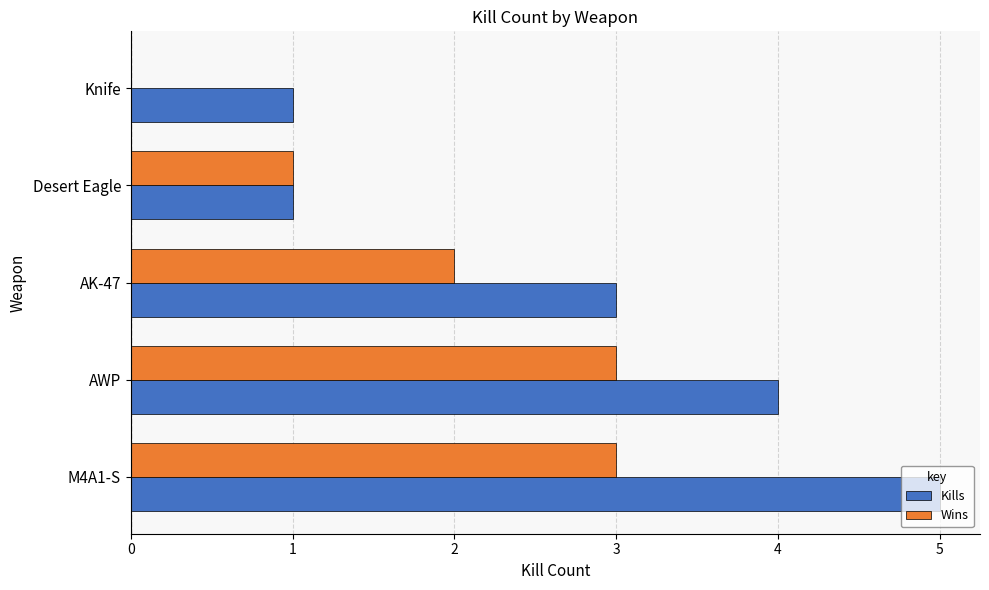

The value of Kills at Knife is 1. True or false?

True